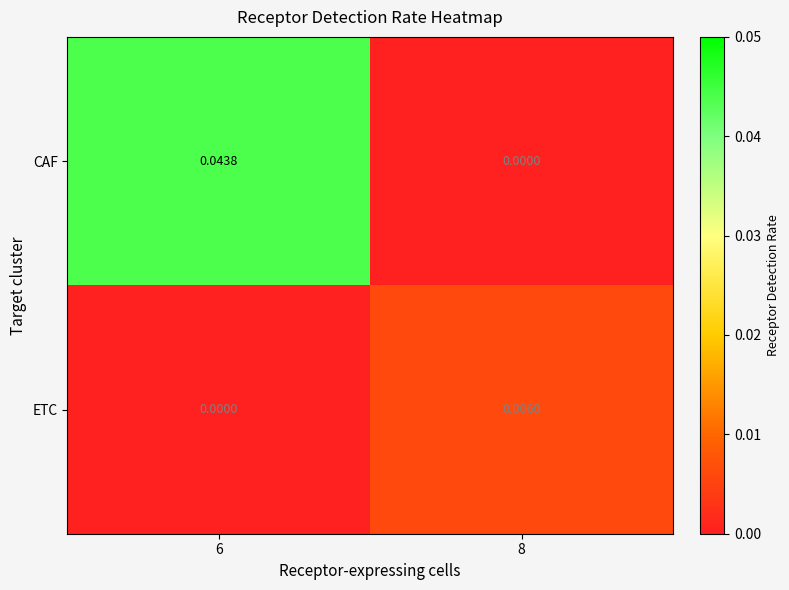

Between 6 and 8, which series saw the biggest shift?

CAF